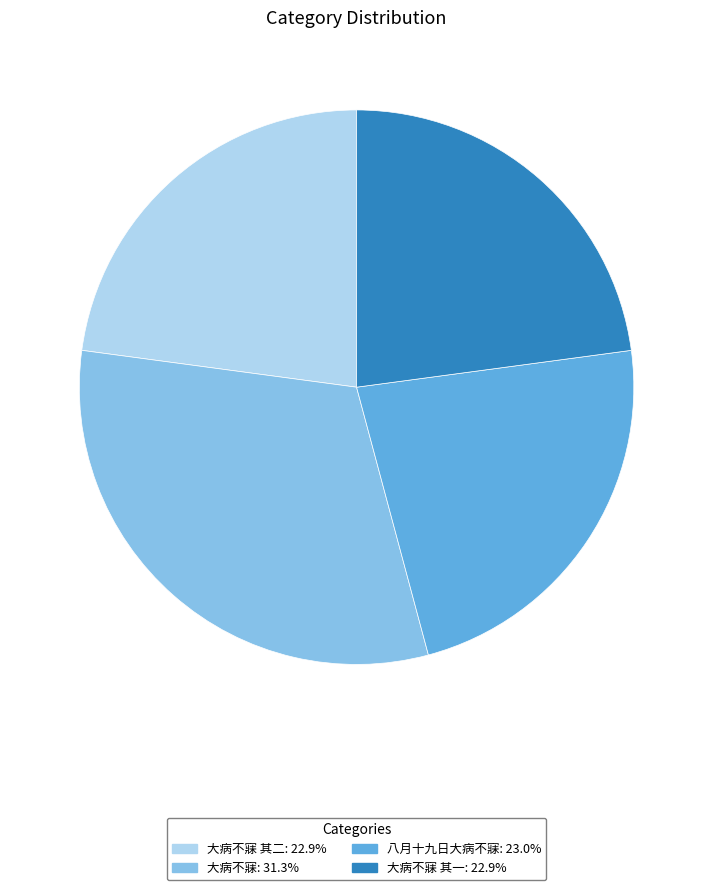

How many slices are in this pie chart?

4